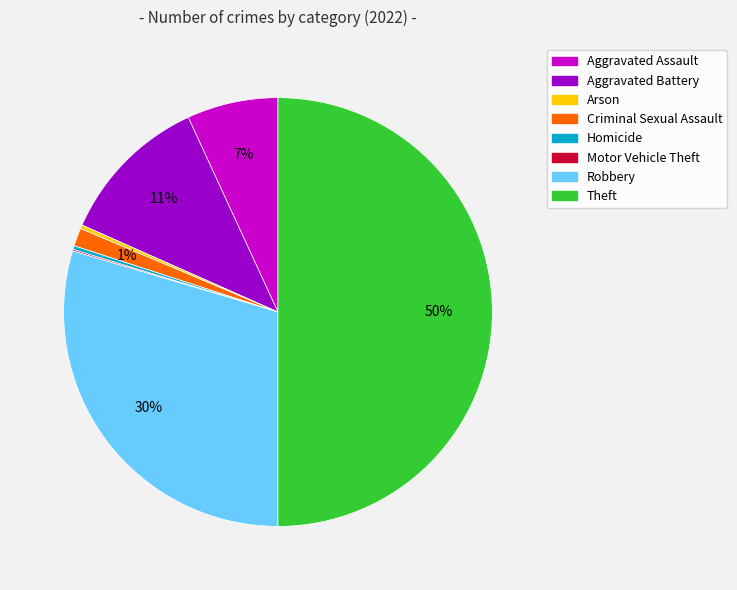

What is the largest slice in the pie chart?

Theft